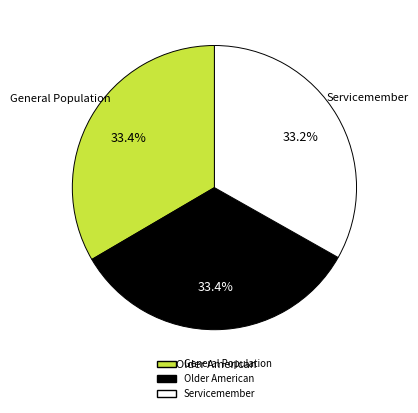

Do Servicemember and Older American together represent more than half of the pie?

Yes